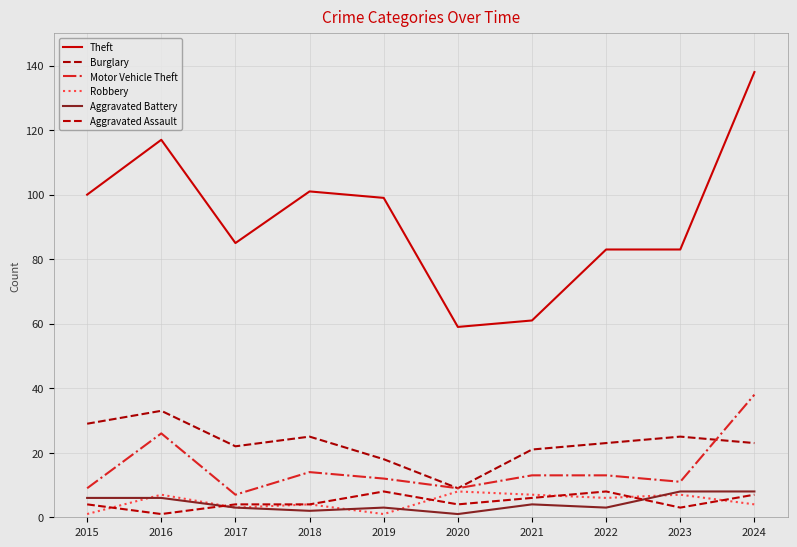

At which category is the sum across all series the highest?

2024